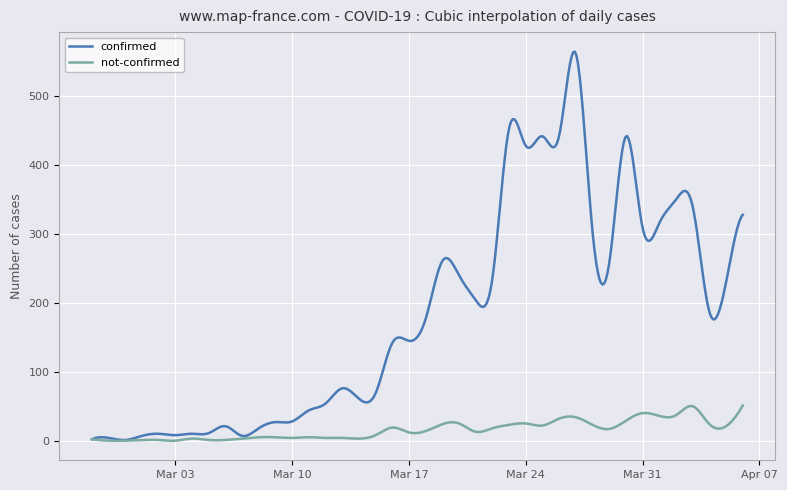

Which series has the largest total across all categories?

confirmed